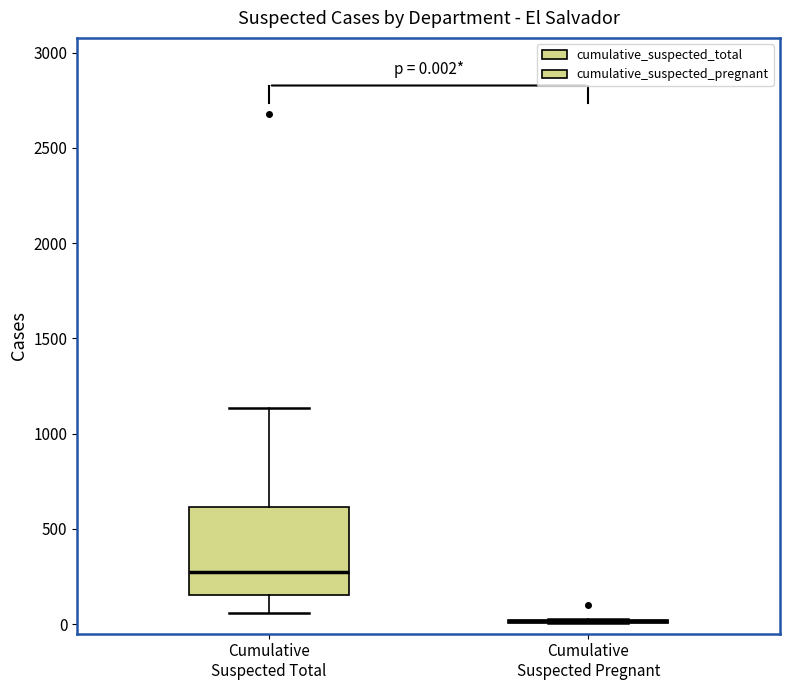

Which box is the tallest, from its lower edge to its upper edge?

Cumulative Suspected Total